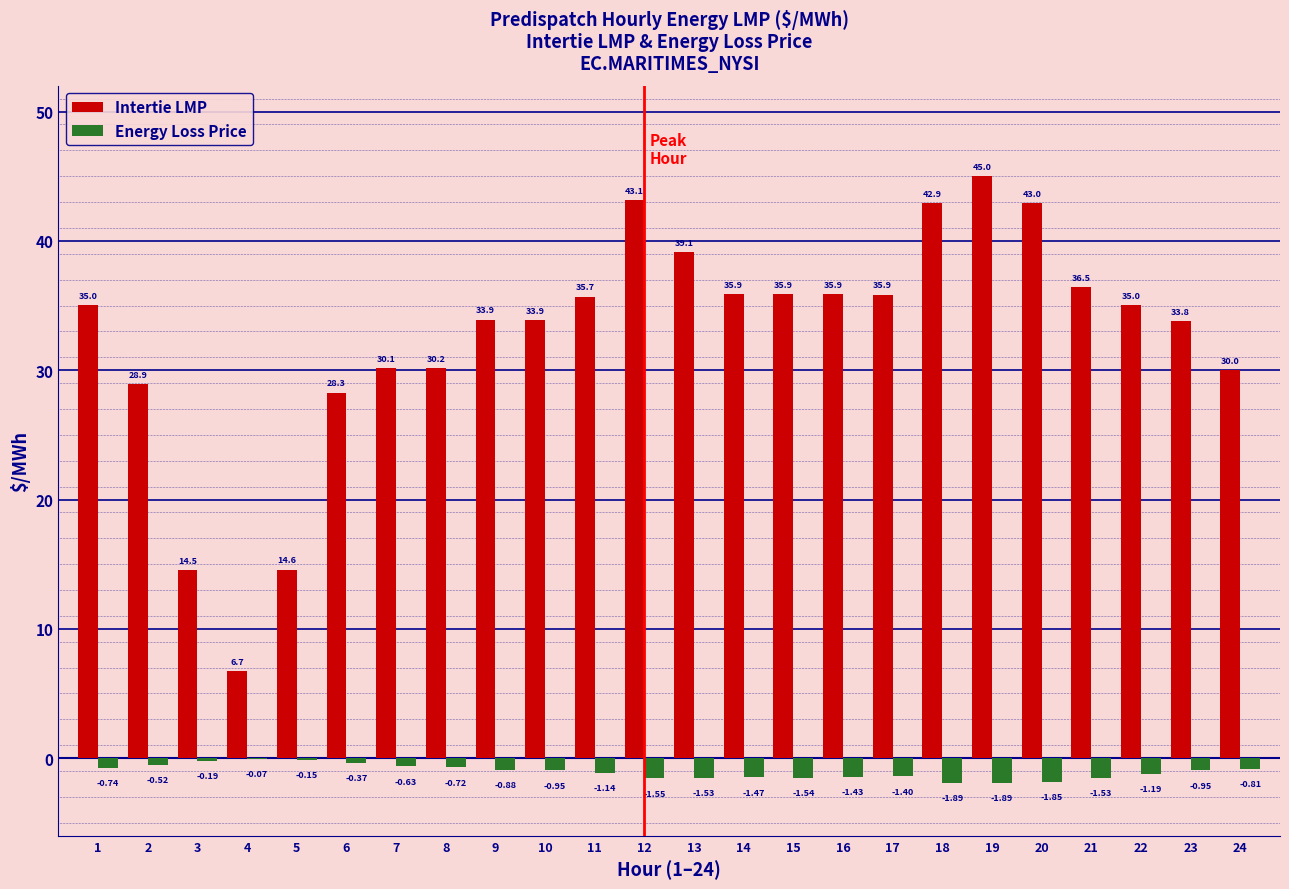

Which series changed the most between 3 and 11?

Intertie LMP